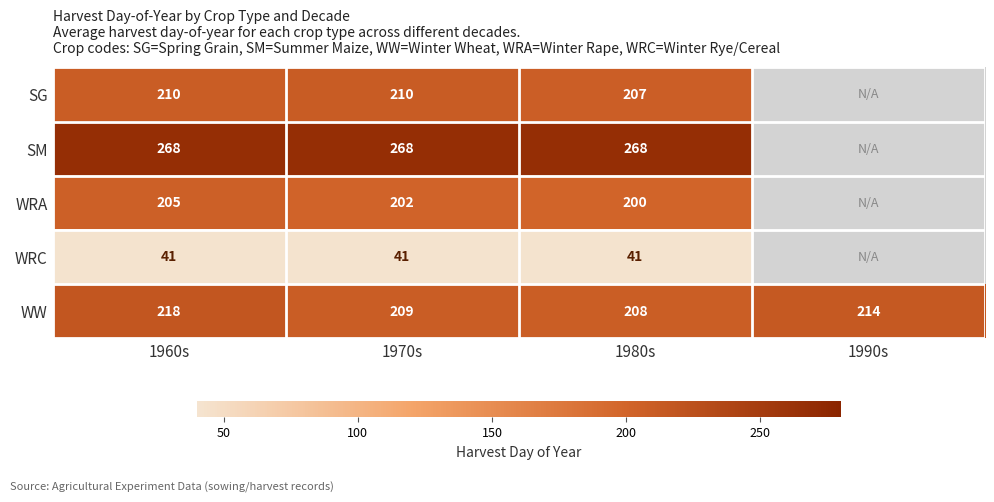

At 1980s, list the series in order from largest to smallest.

SM, WW, SG, WRA, WRC